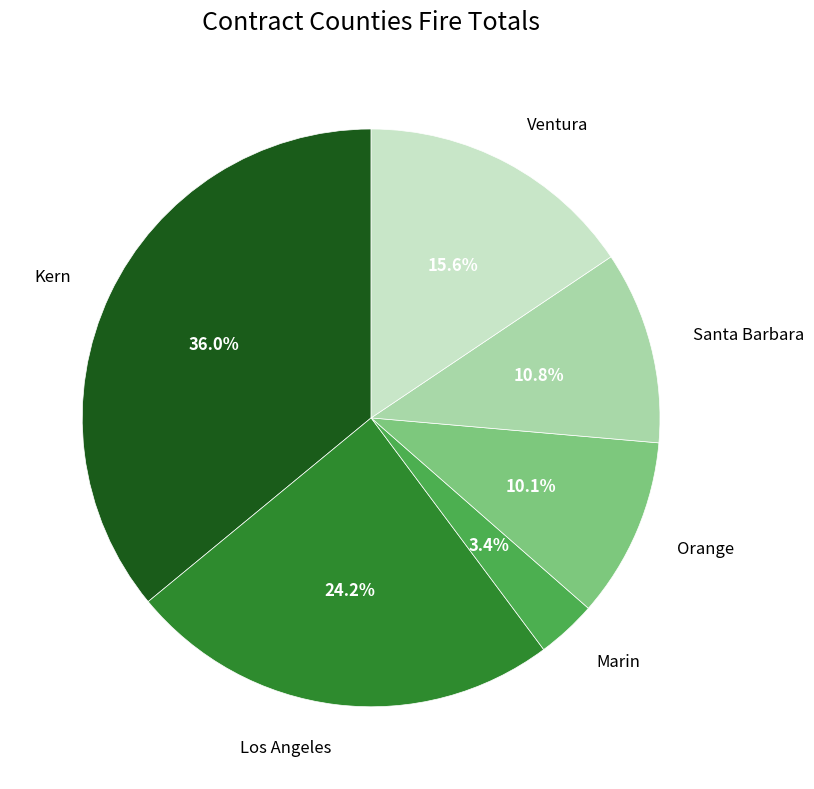

Is there a majority slice in this chart?

No